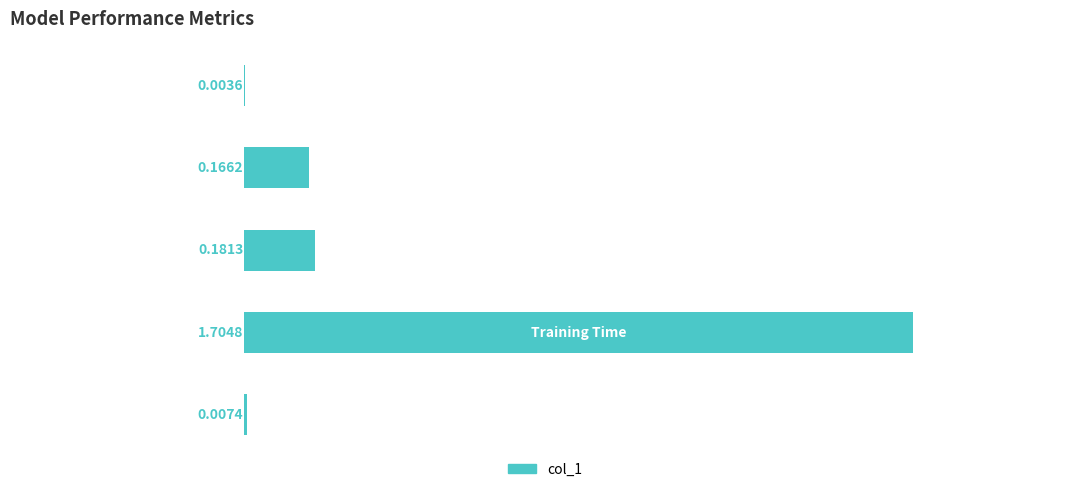

What is the maximum value shown in the chart?

1.7